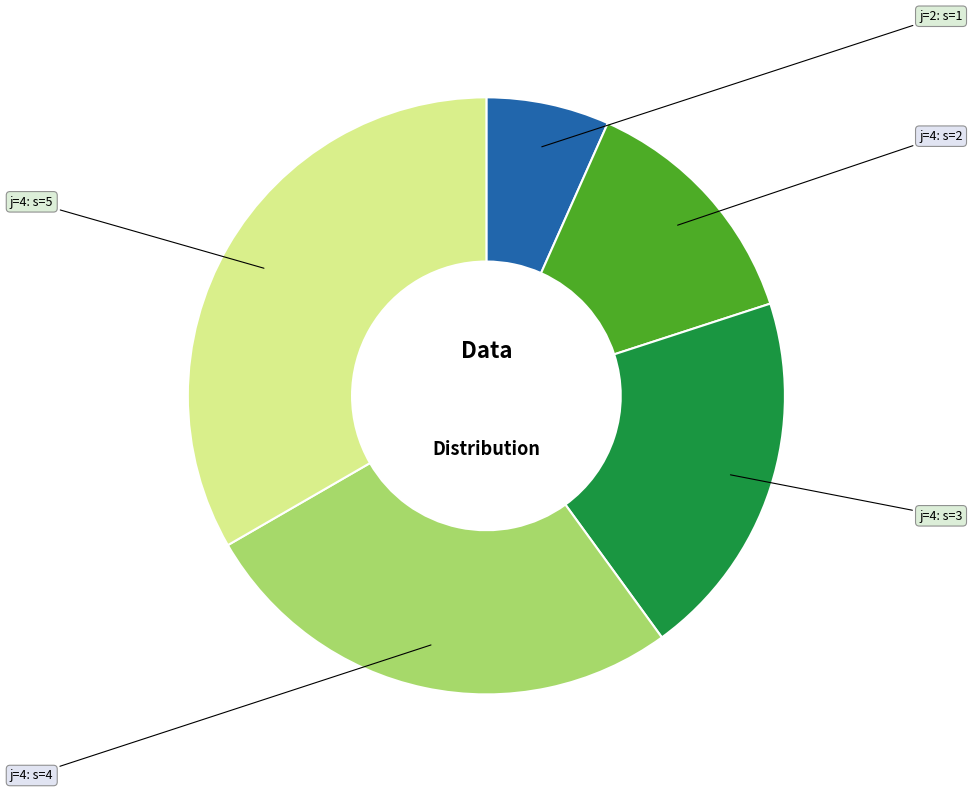

Is there a majority slice in this chart?

No